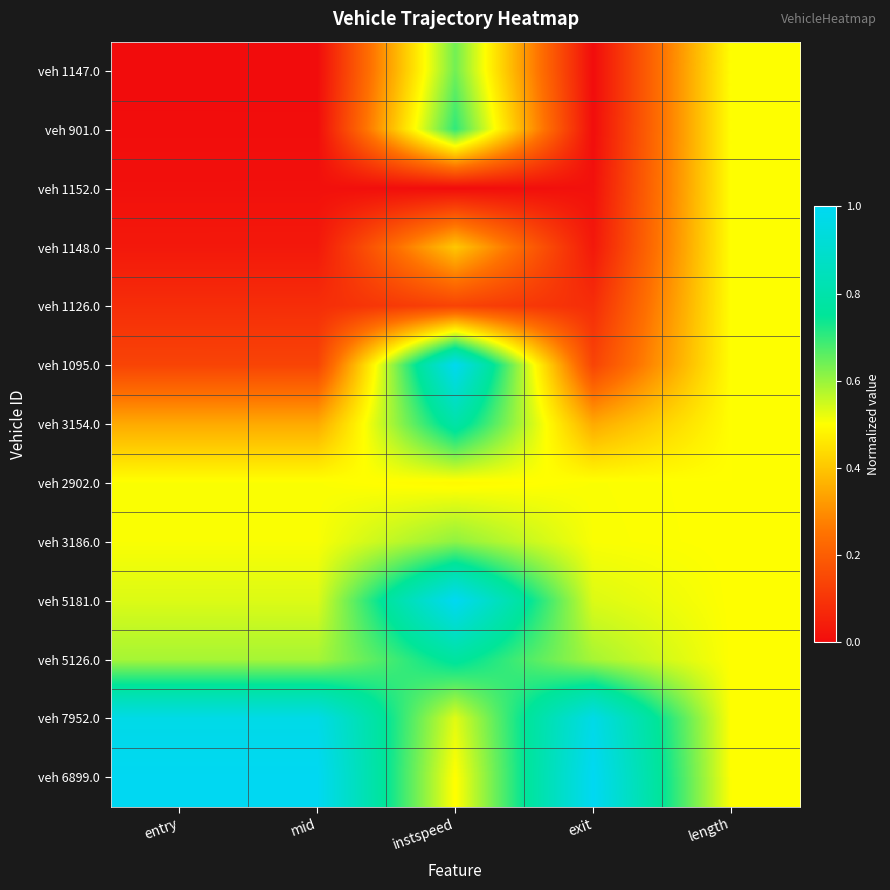

At which category does the chart reach its minimum across all series?

entry